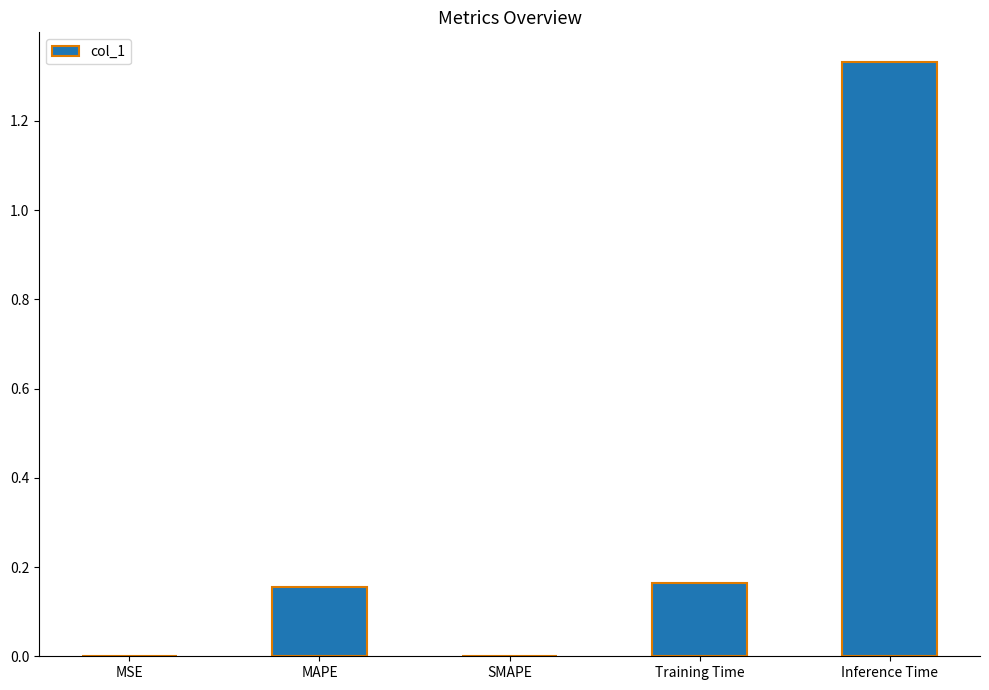

The value at Training Time is 0.1. True or false?

False